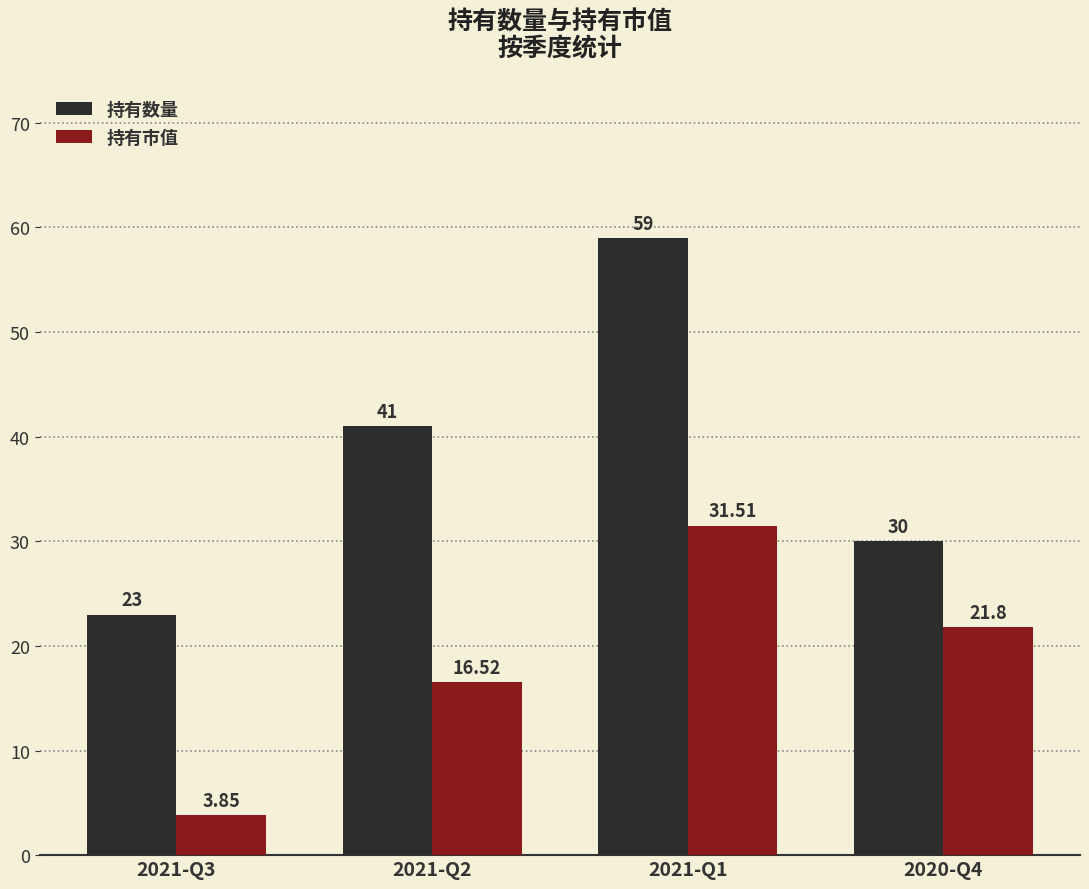

The 持有市值 series shows 21.8 at 2020-Q4. True or false?

True